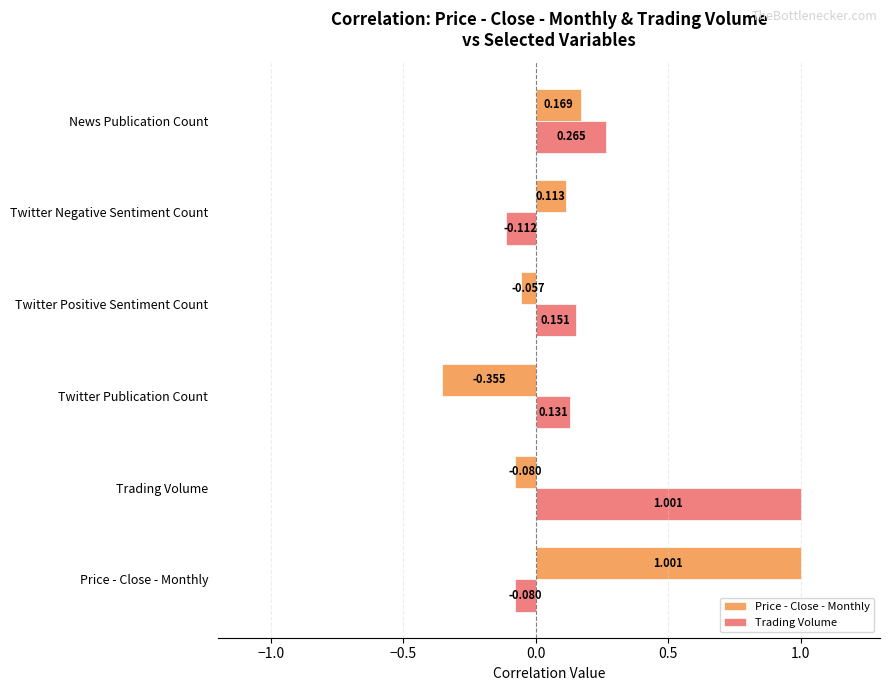

Between Price - Close - Monthly and News Publication Count, which series saw the biggest shift?

Price - Close - Monthly